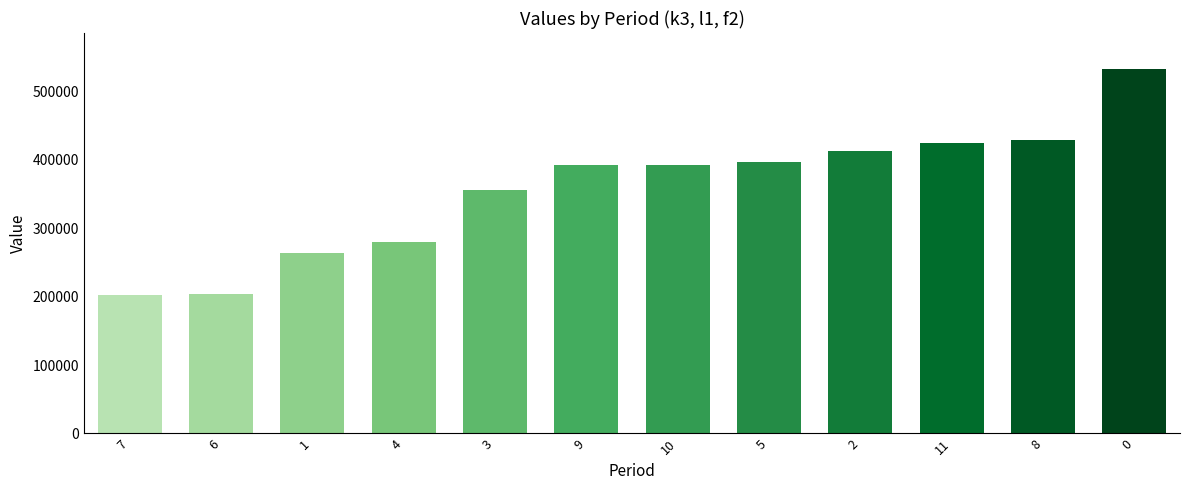

Does the chart contain any negative values?

No